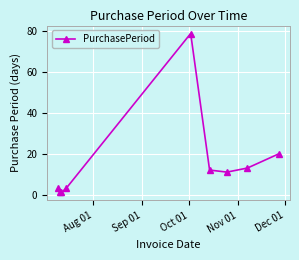

How many interior local peaks (higher than both neighbors) does the data have?

1